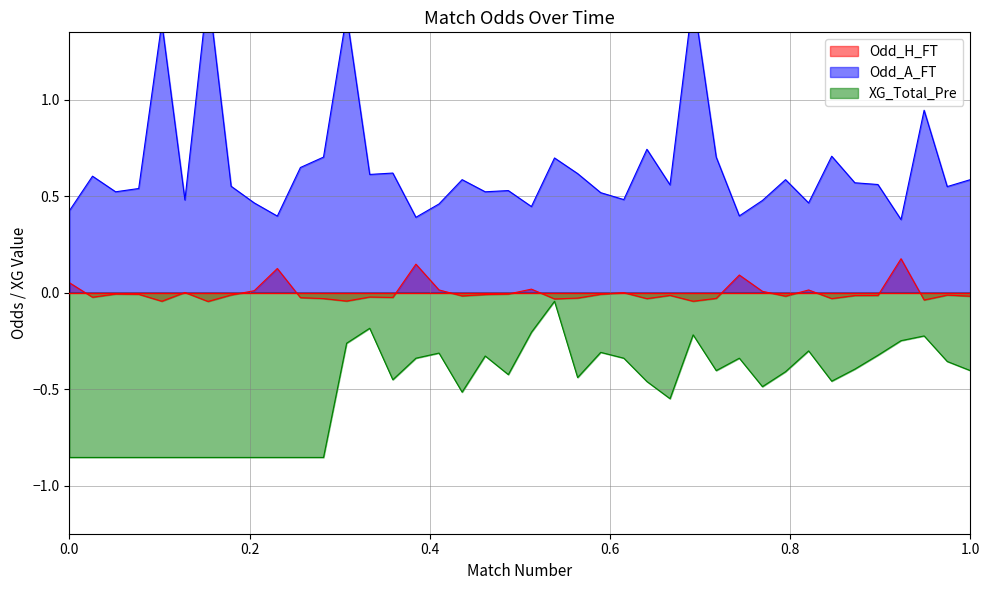

What is the sum of the Odd_A_FT values at 29 and 7?

2.3